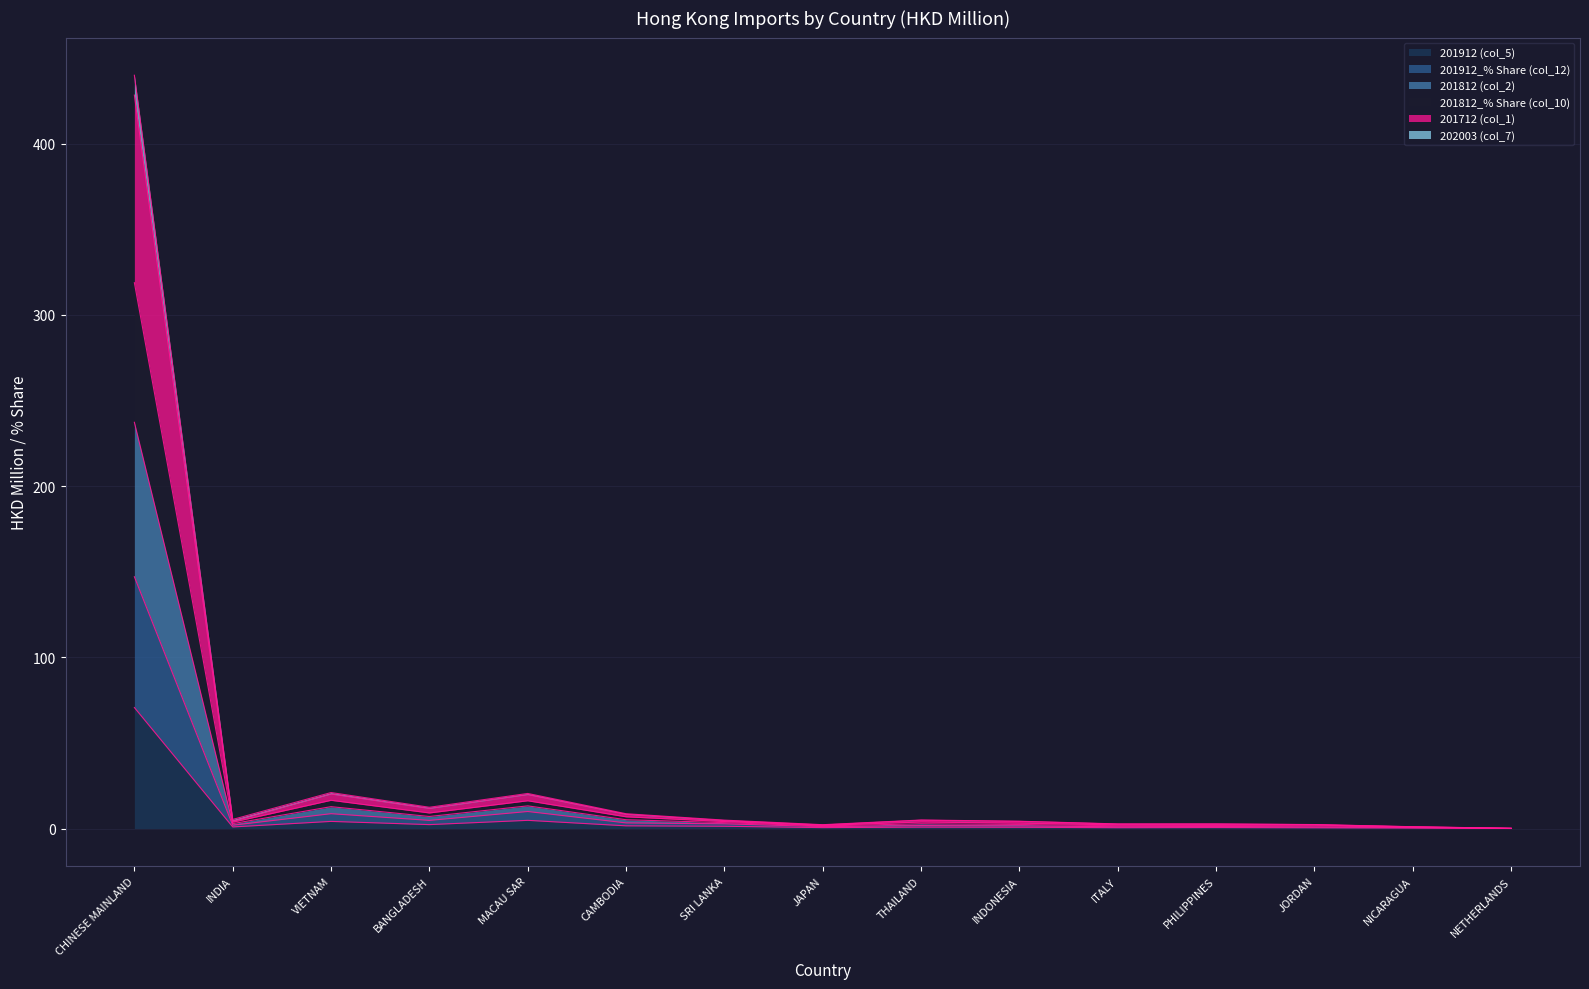

What is the label of the 12th point from the left?

PHILIPPINES